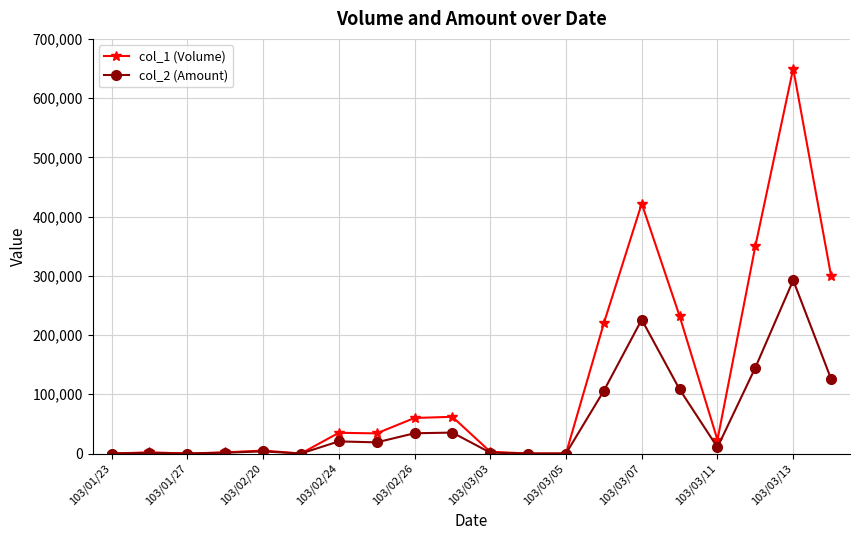

What is the value of the col_1 (Volume) point at the 10th from the left?

62000